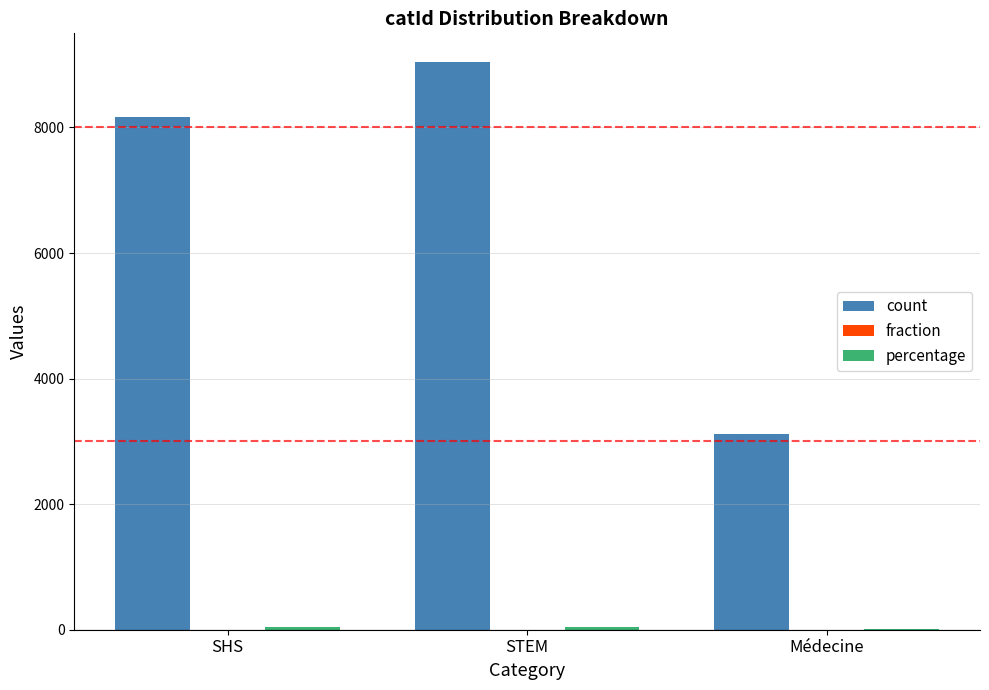

Which label corresponds to the largest value in the chart?

STEM